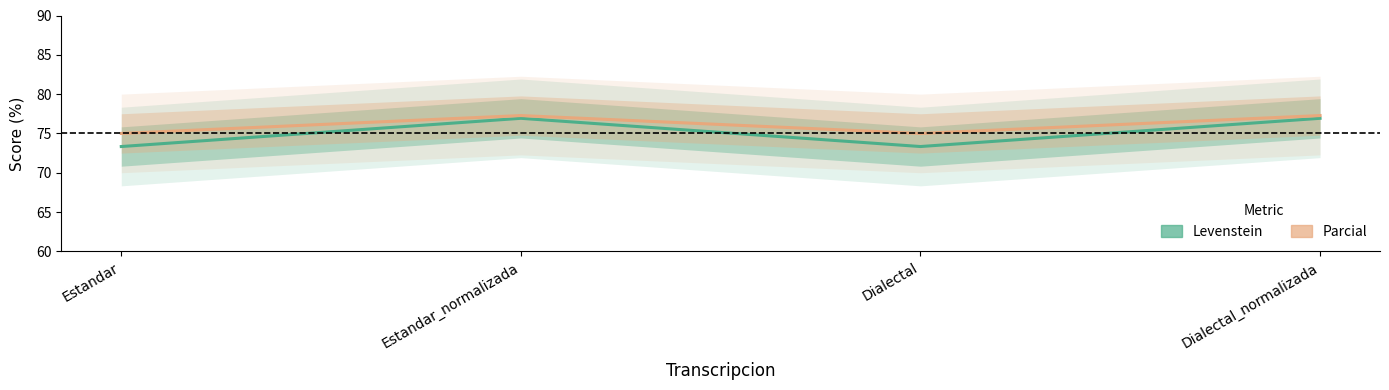

List the labels in order of Levenstein value, smallest first.

Estandar, Dialectal, Estandar_normalizada, Dialectal_normalizada